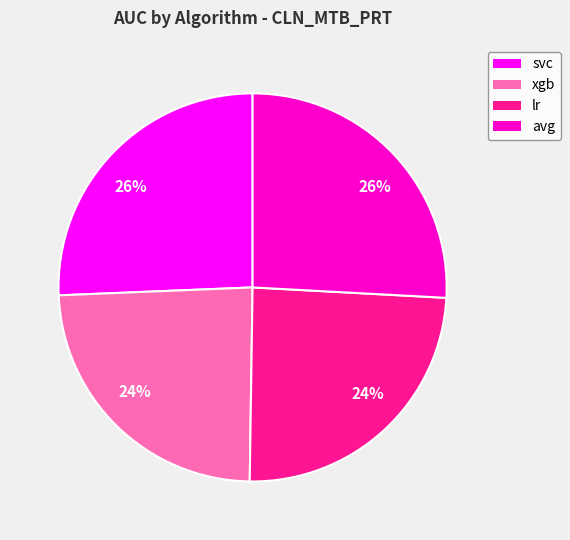

What percentage is the avg slice, to the nearest percent?

26%